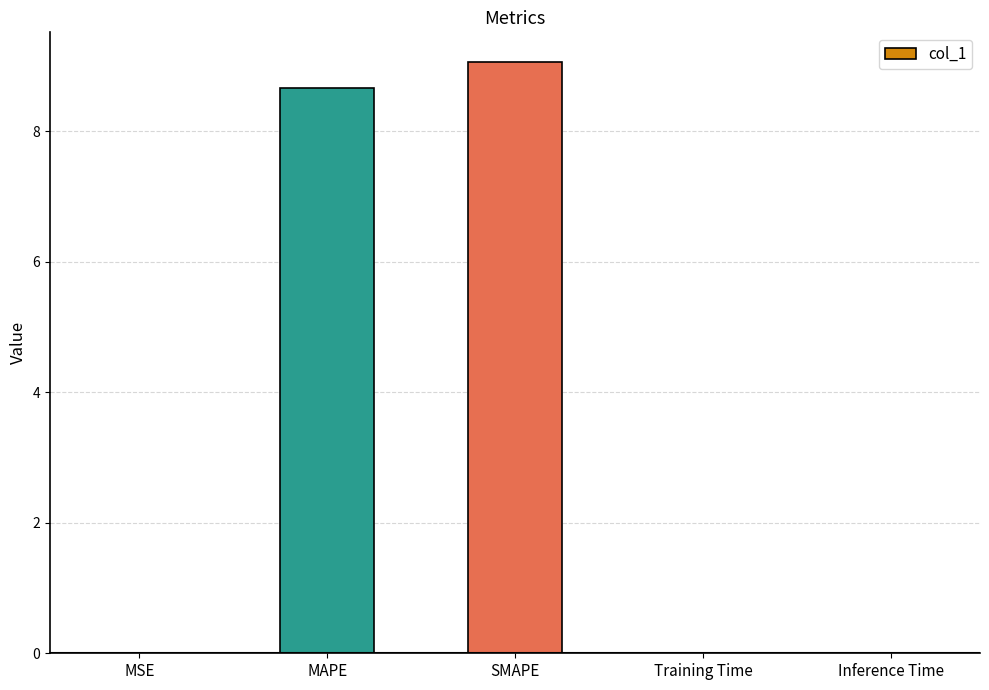

Between MSE and MAPE, which is larger?

MAPE